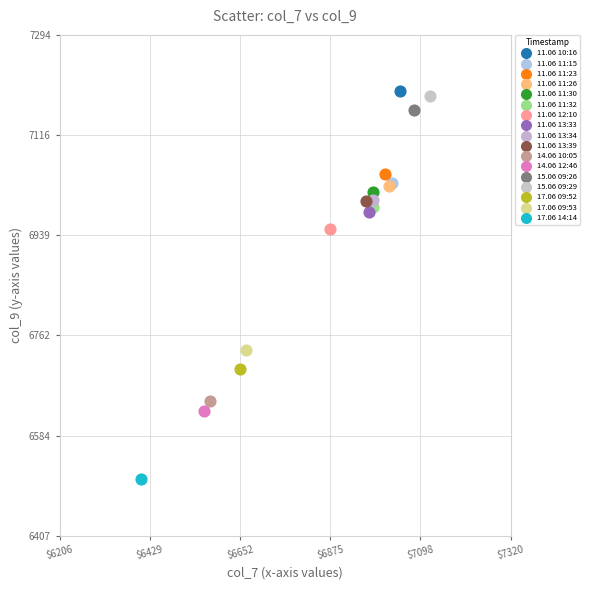

What are all the series names shown in the legend?

11.06 10:16, 11.06 11:15, 11.06 11:23, 11.06 11:26, 11.06 11:30, 11.06 11:32, 11.06 12:10, 11.06 13:33, 11.06 13:34, 11.06 13:39, 14.06 10:05, 14.06 12:46, 15.06 09:26, 15.06 09:29, 17.06 09:52, 17.06 09:53, 17.06 14:14